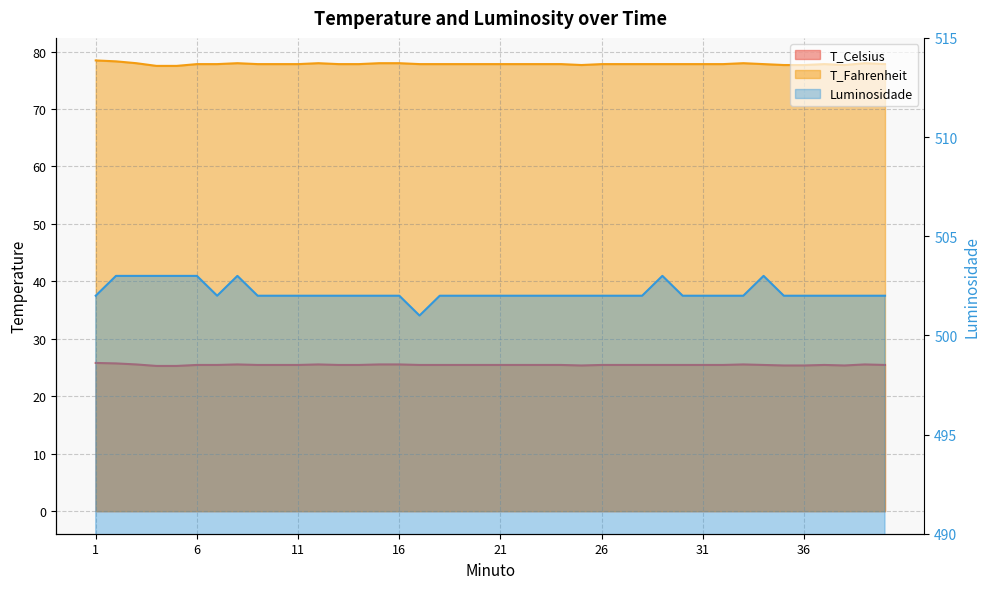

What are all the series names shown in the legend?

T_Celsius, T_Fahrenheit, Luminosidade